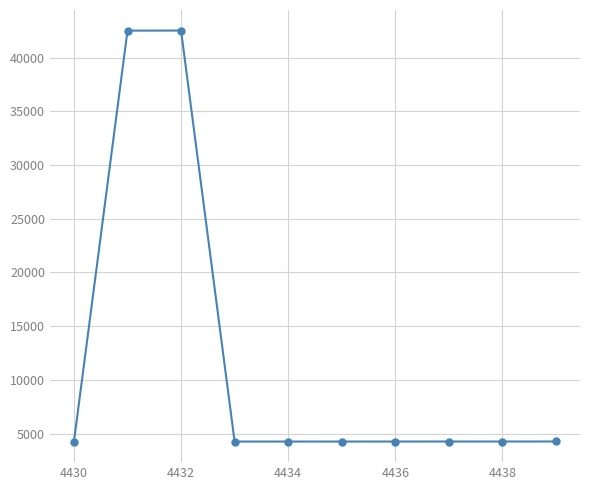

What is the greatest value displayed?

42518